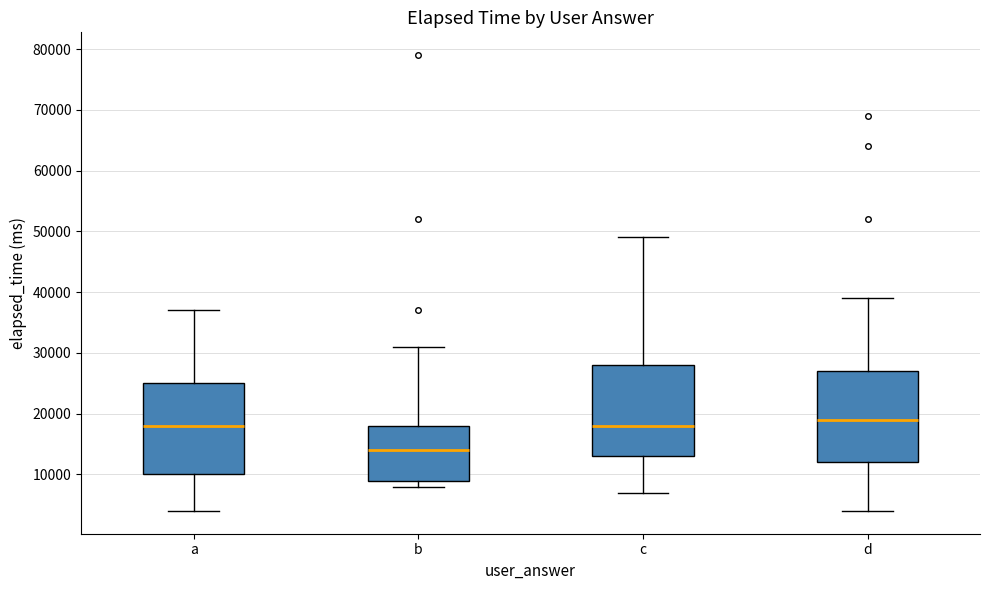

Which box has the highest median line?

d